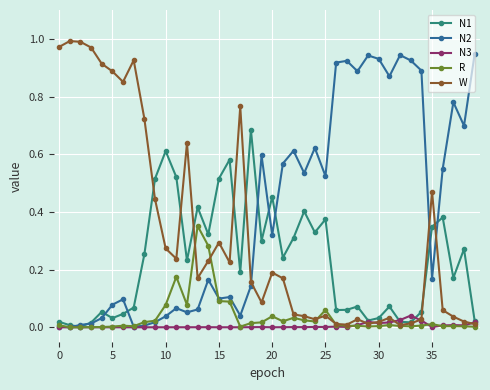

Which series has the largest total across all categories?

N2